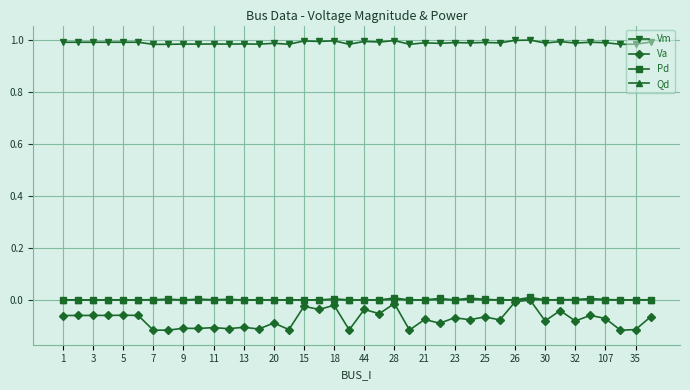

Which series has the largest range (max minus min)?

Va